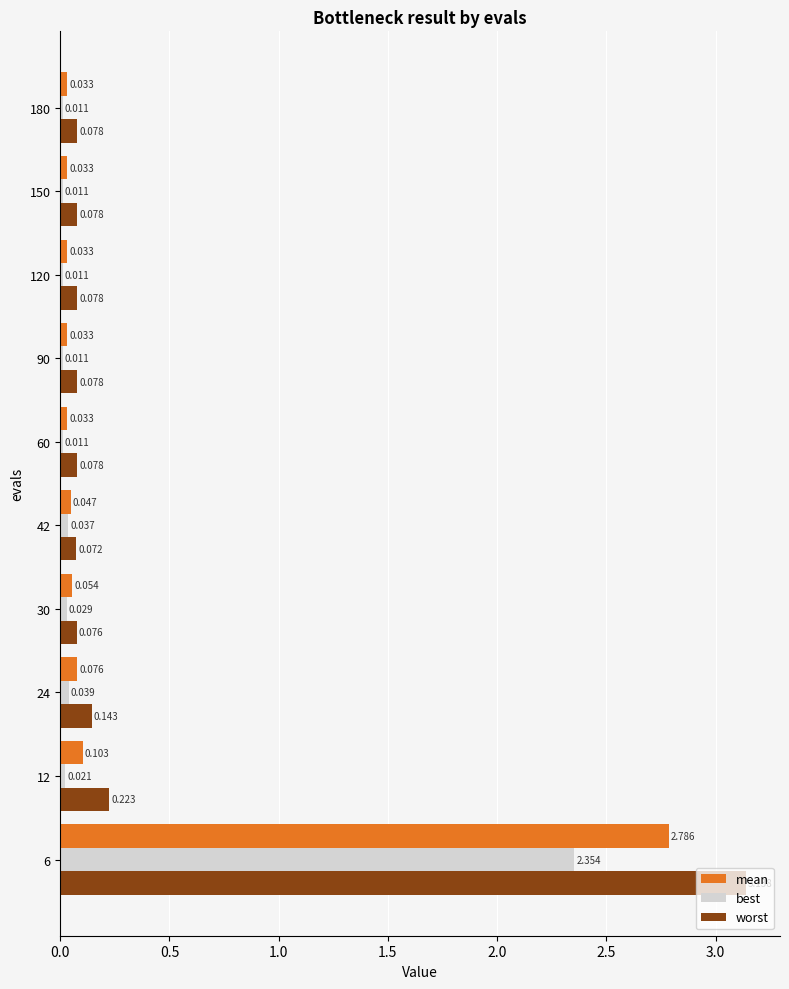

Rank the series by their average value, from highest to lowest.

worst, mean, best